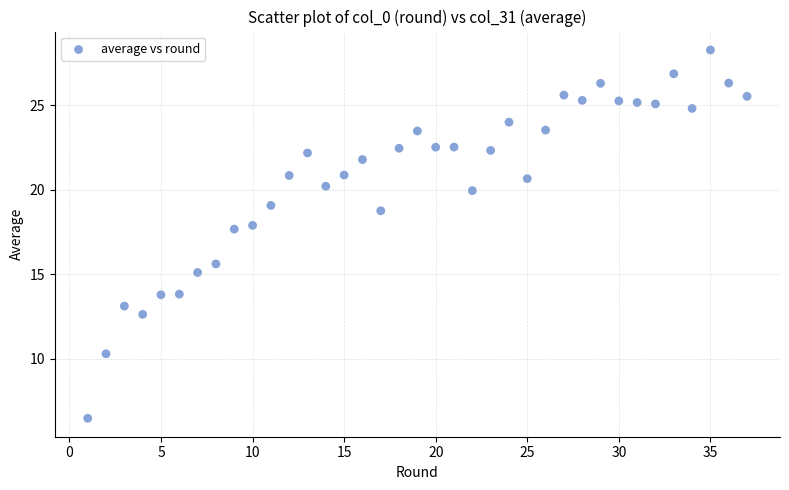

What is the range of Y values (max minus min)?

21.8